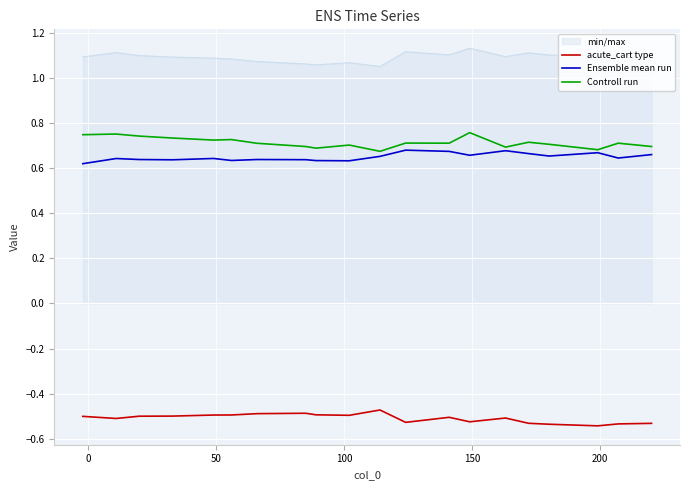

Rank the series by their maximum value, from lowest to highest.

acute_cart type, Ensemble mean run, Controll run, min/max